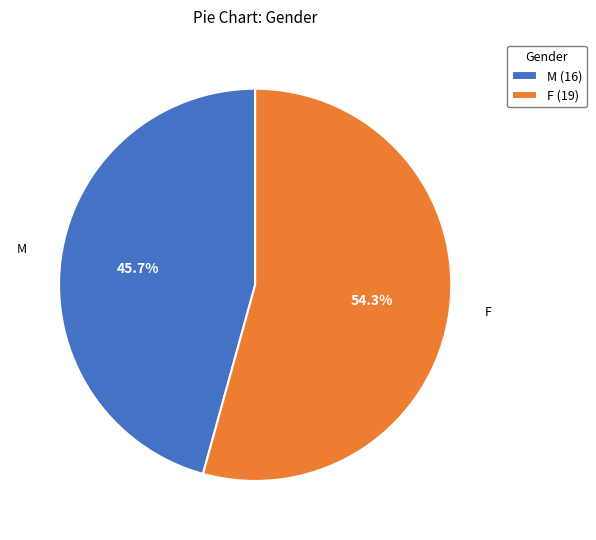

How many segments does this pie chart have?

2